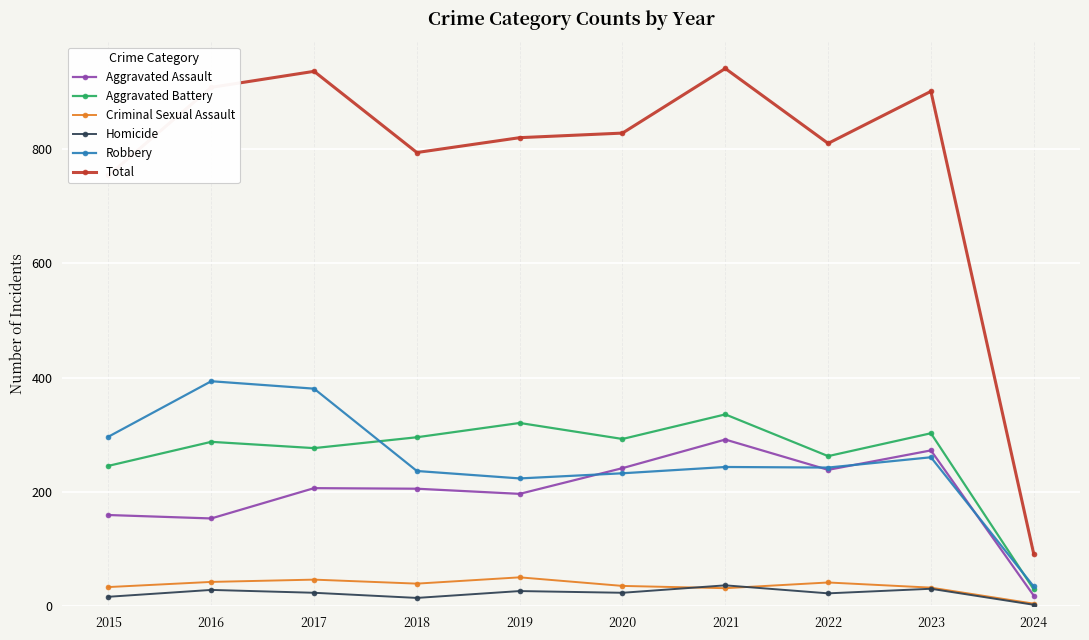

At 2015, list the series in order from largest to smallest.

Total, Robbery, Aggravated Battery, Aggravated Assault, Criminal Sexual Assault, Homicide